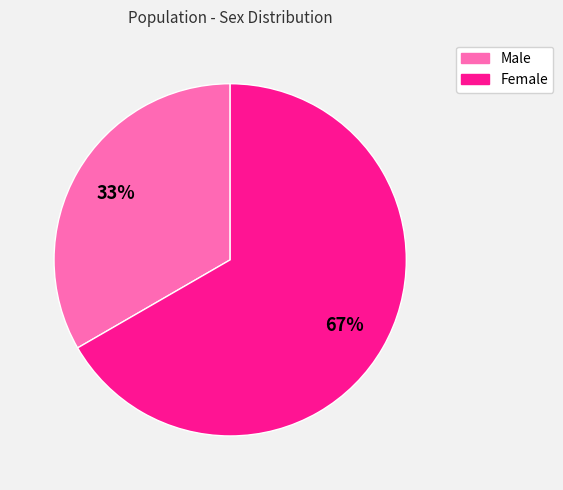

Do Female and Male together represent more than half of the pie?

Yes